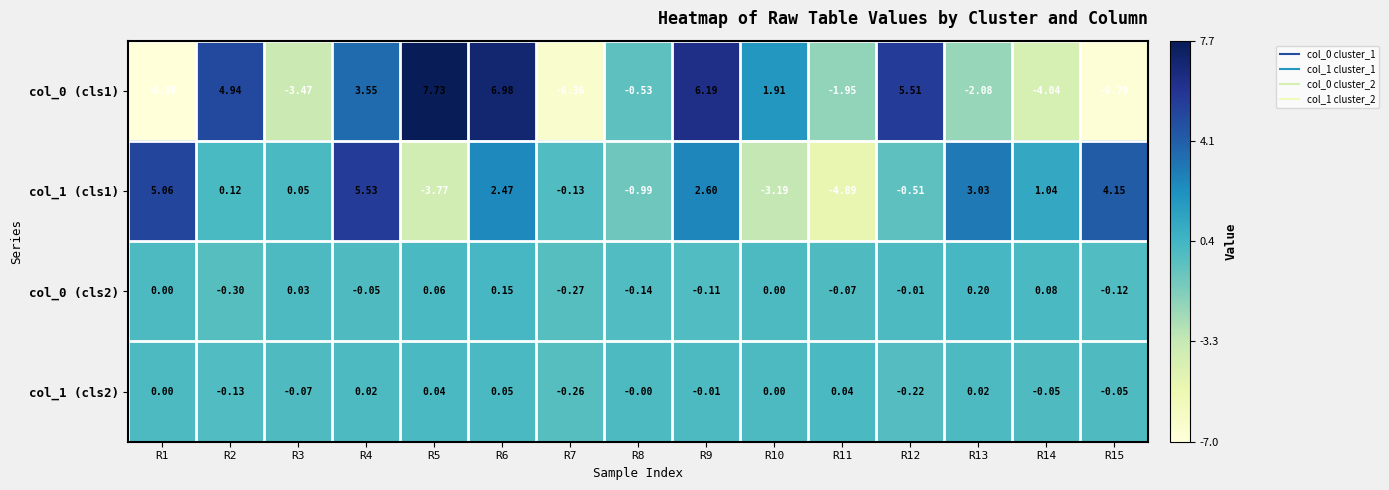

Is the value of col_0 (cls1) at R13 greater than the value of col_1 (cls2) at R2?

No